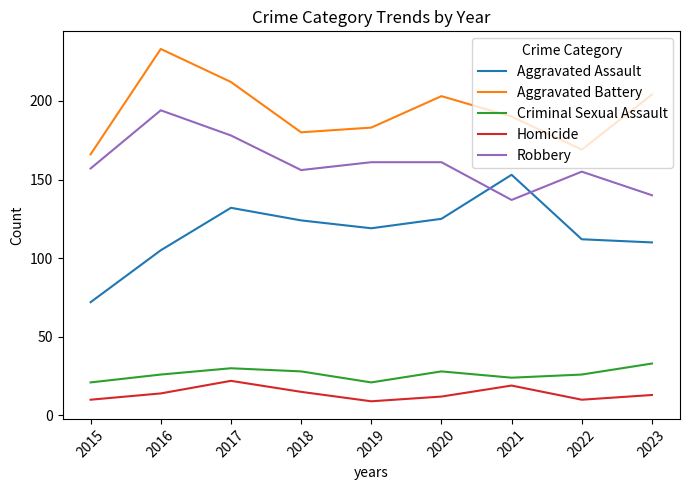

How many distinct data groups are displayed?

5